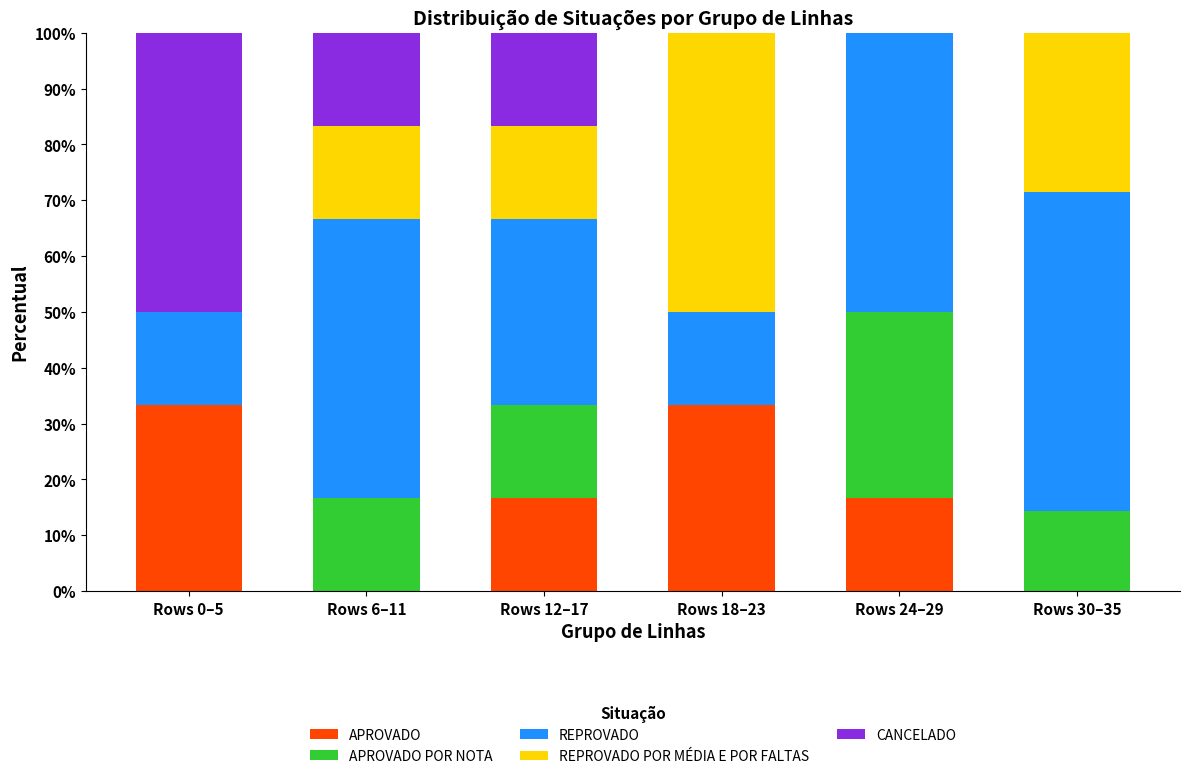

What is the sum of the APROVADO values at Rows 6–11 and Rows 12–17?

16.7